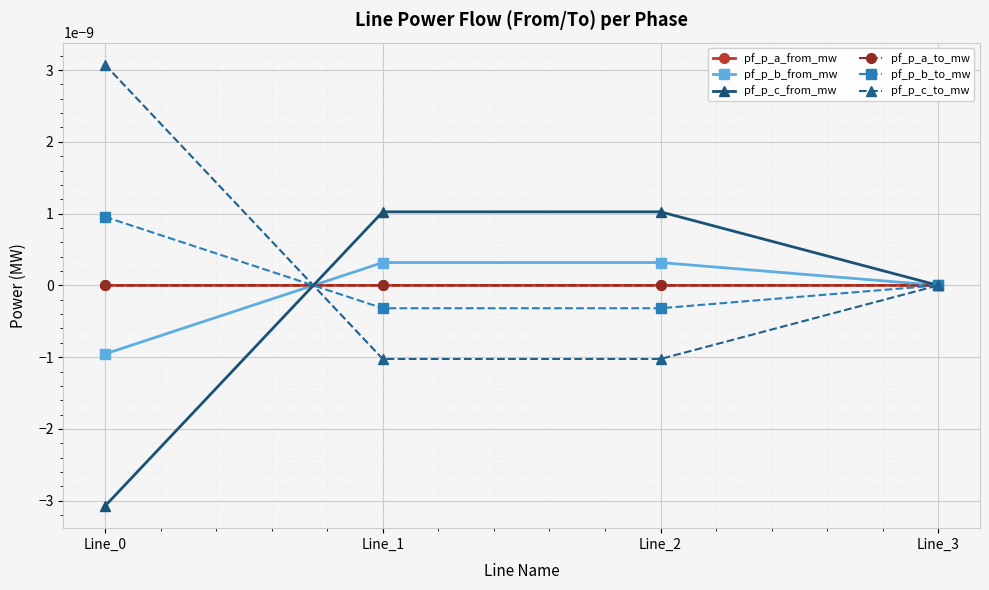

Does the chart have visible grid lines?

Yes